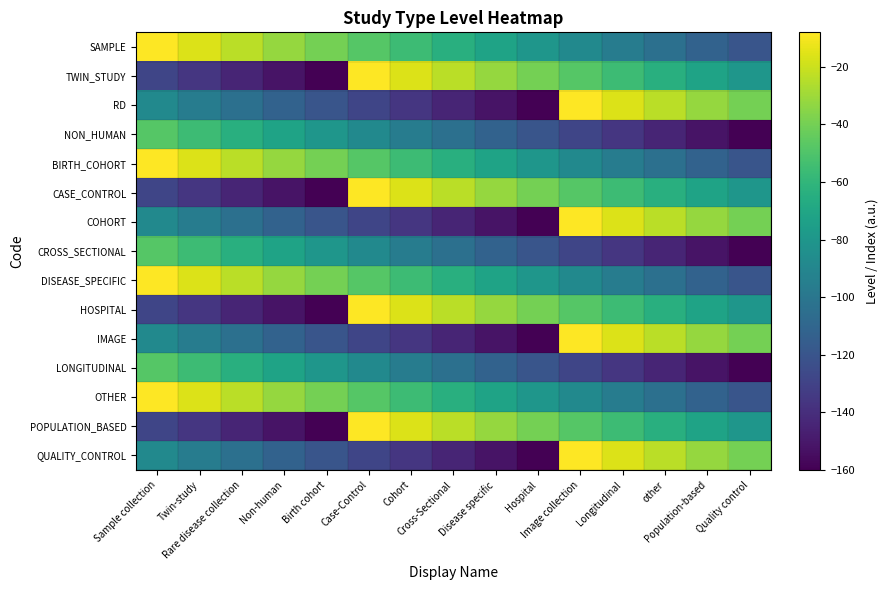

How many data points does each series have?

15